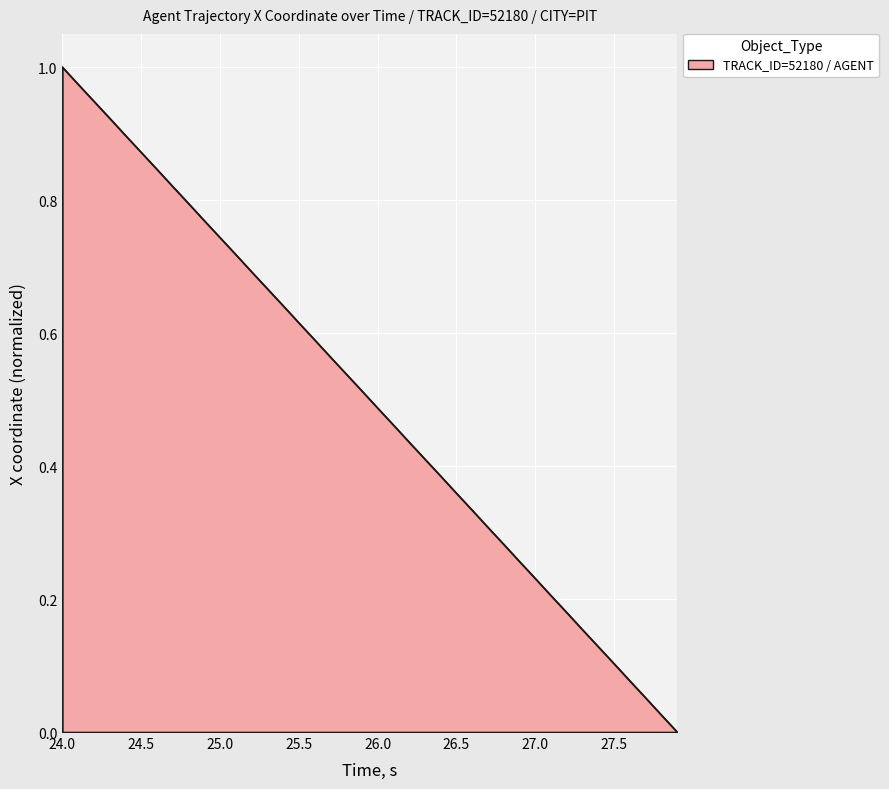

How many lines are shown in the chart?

1